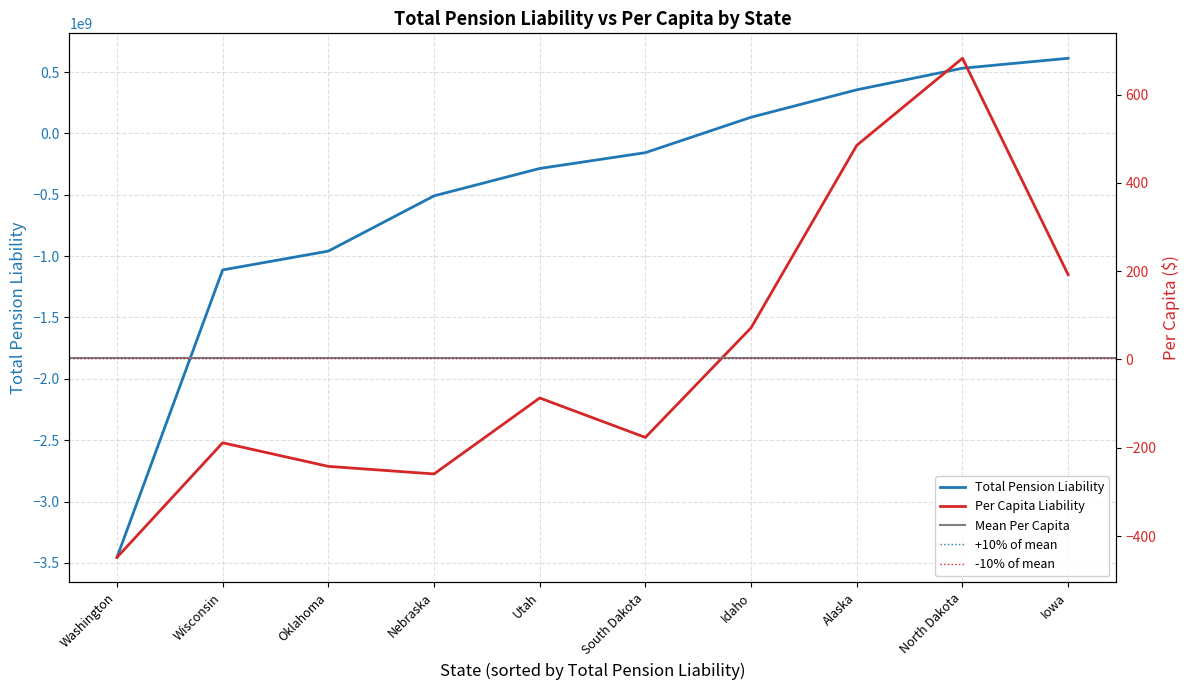

True or false: total_pension_liability_pc has more than 2 points higher than both neighbors.

True